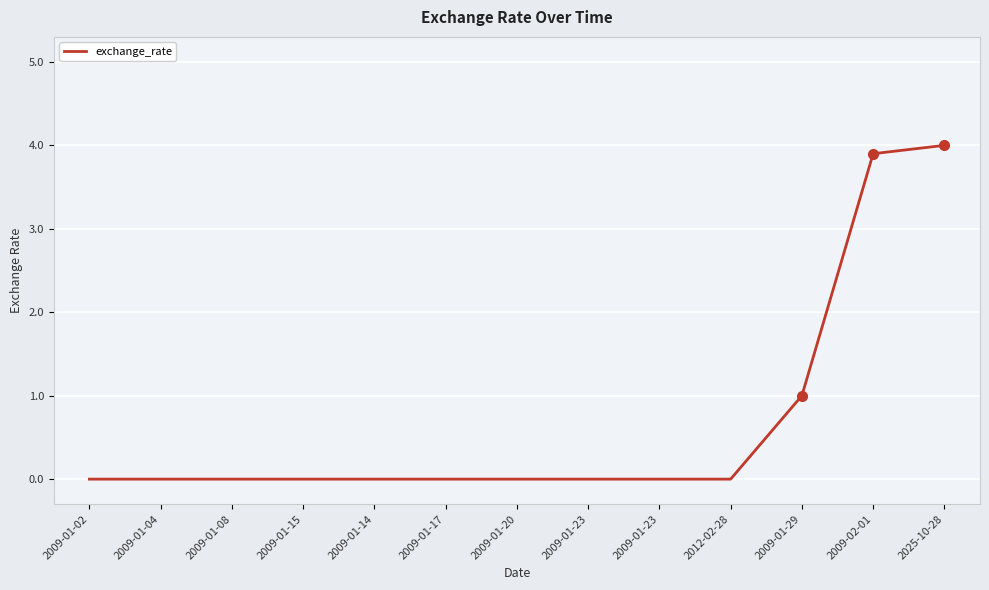

What is the difference between the maximum and minimum values?

4.0